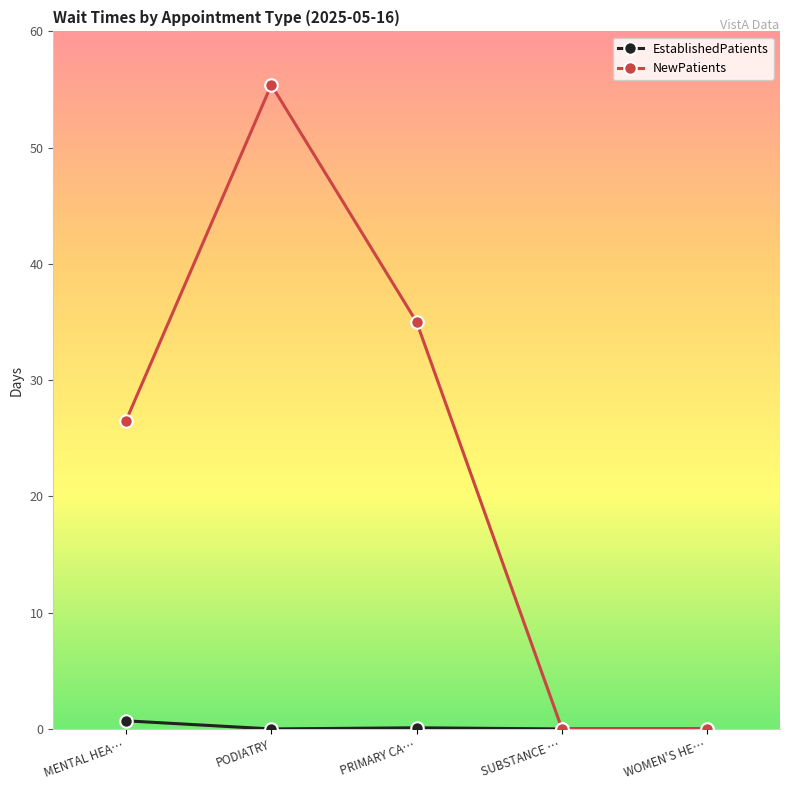

Is this an area chart (filled region under the line)?

No